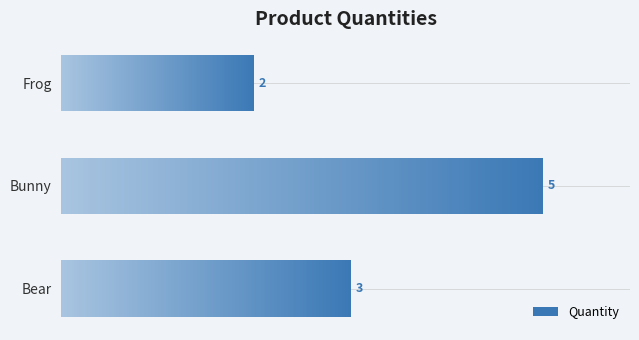

List the labels in order of value, smallest first.

Frog, Bear, Bunny